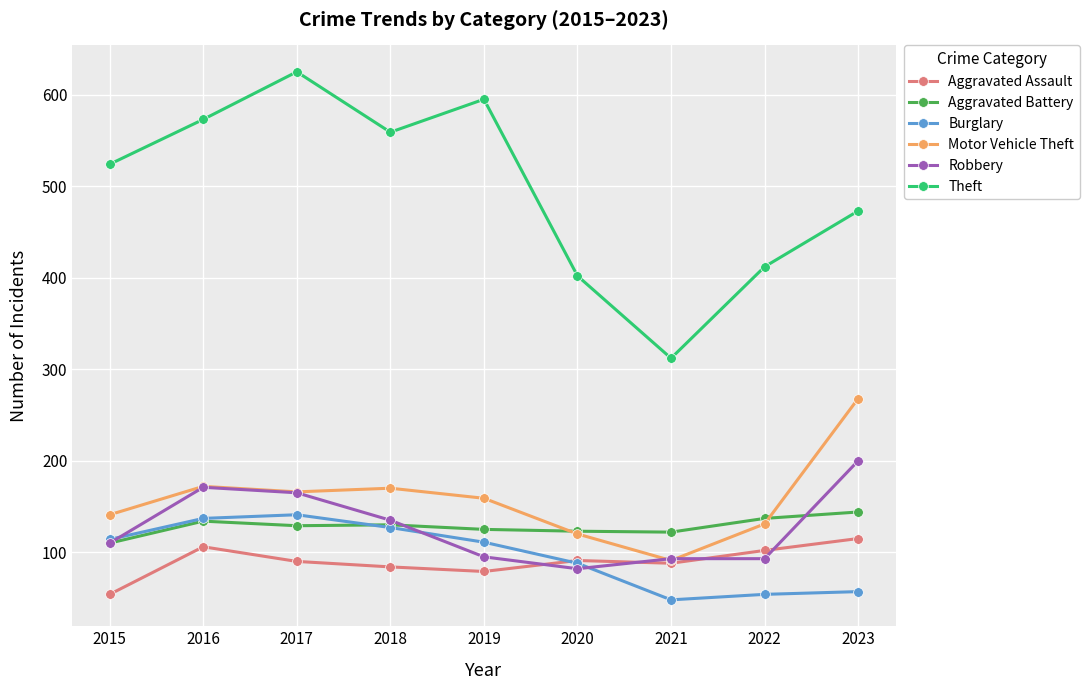

What is the difference between the maximum and second lowest values in the Robbery series?

107